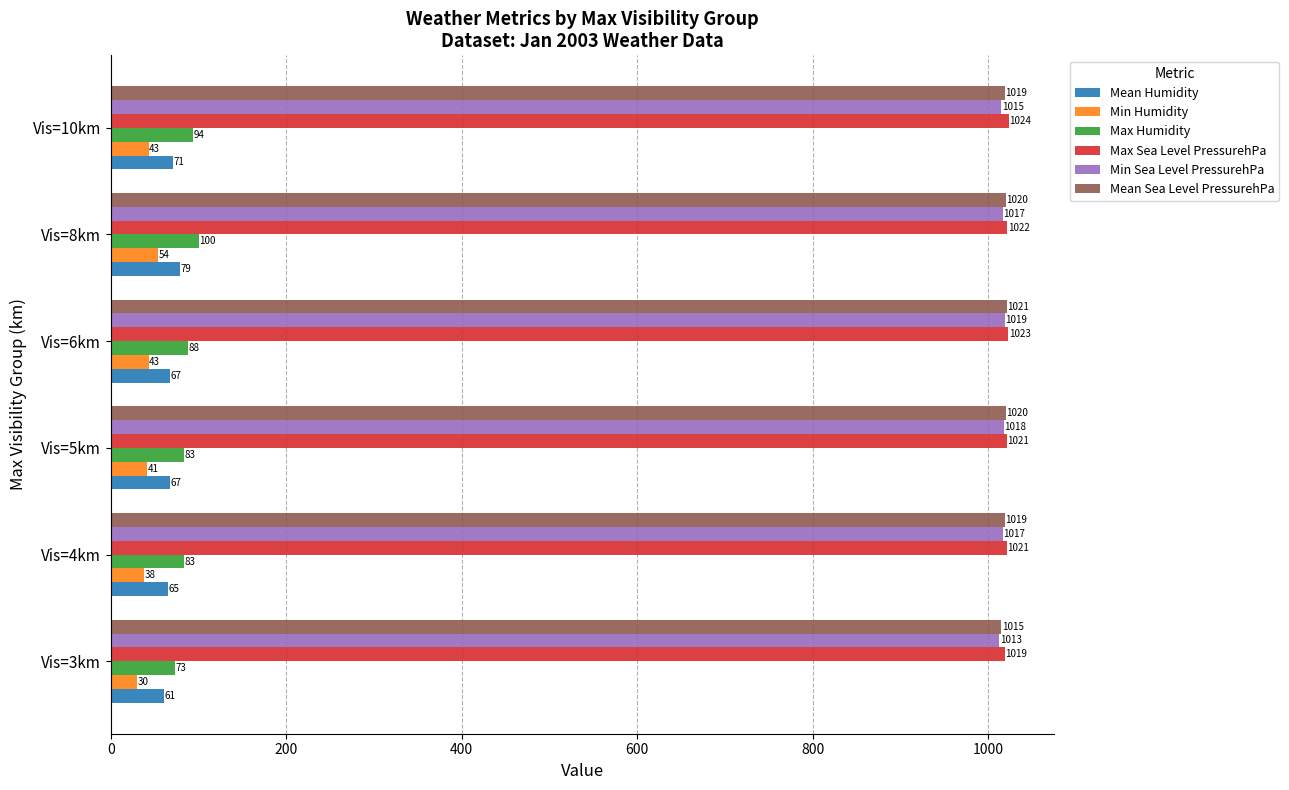

What is the maximum value for Min Sea Level PressurehPa?

1019